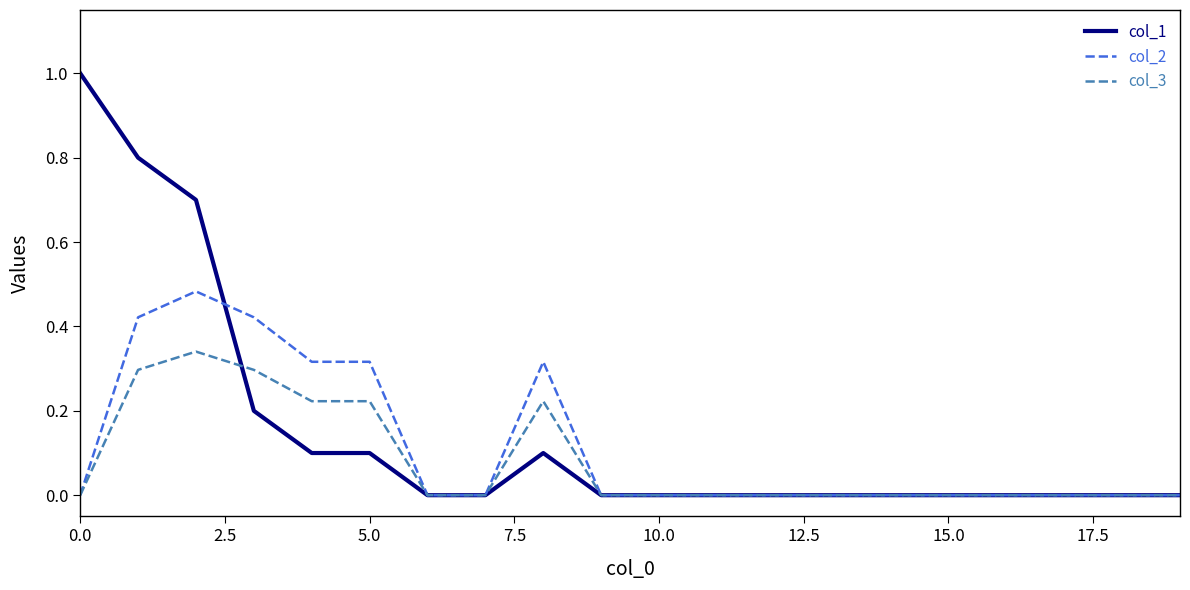

What is the greatest value displayed?

1.0